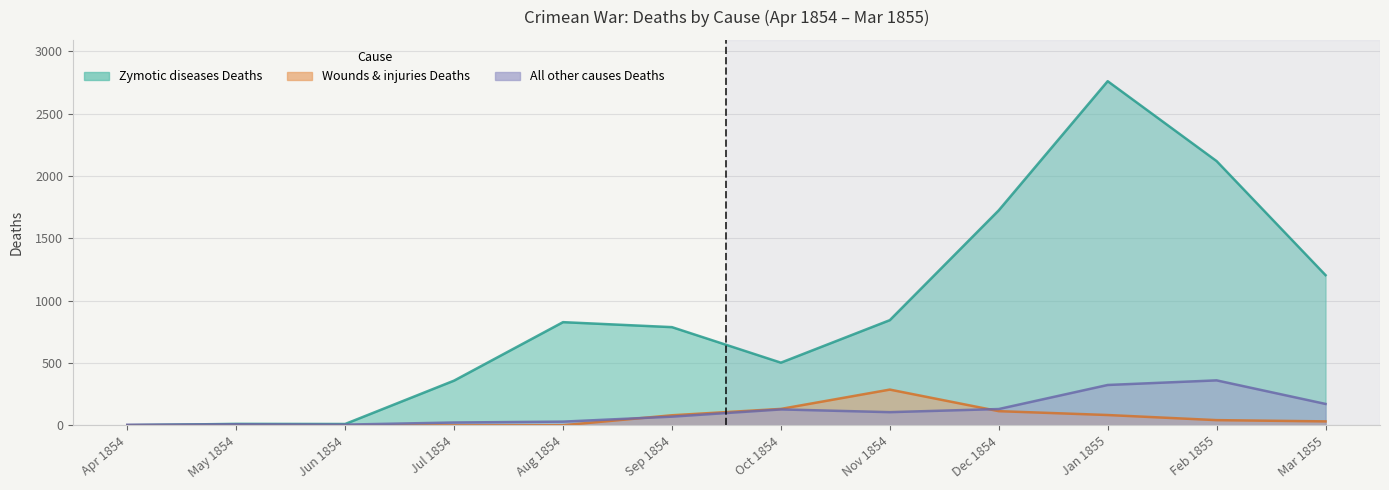

At which category does All other causes Deaths reach its first local peak?

May 1854